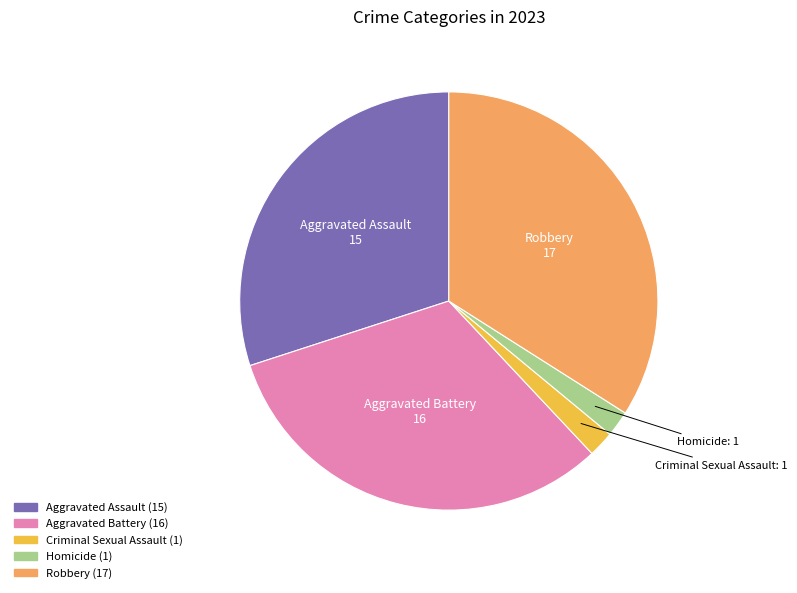

Is there a majority slice in this chart?

No